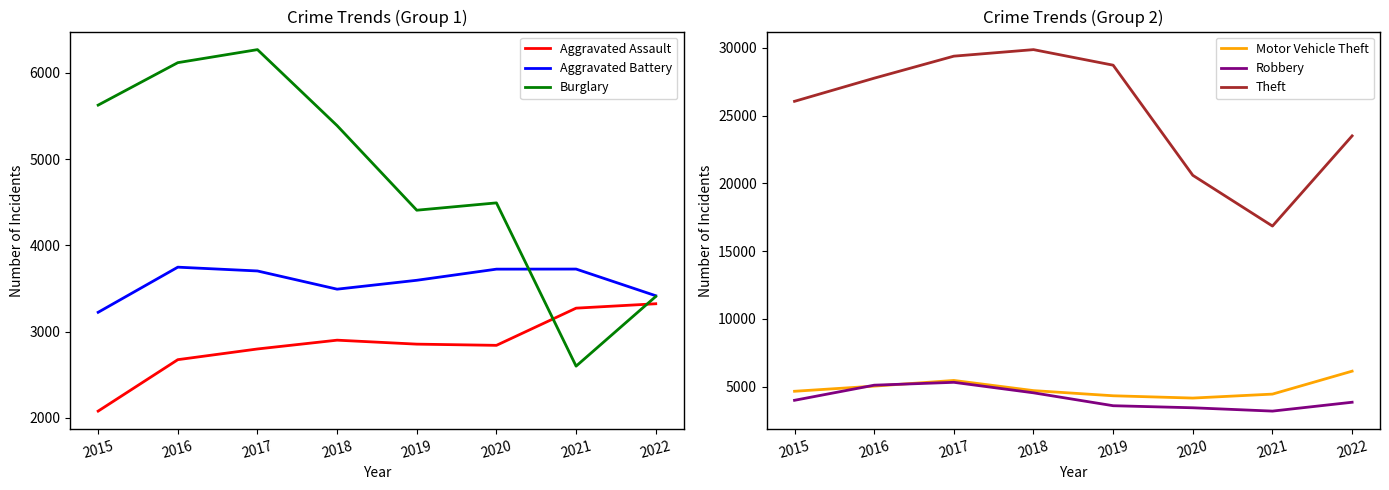

What is the difference between the highest and lowest values at 2018?

26972